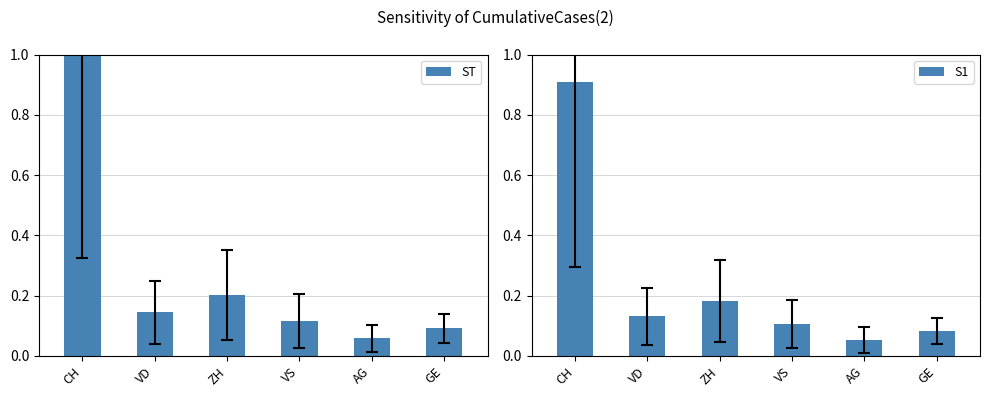

How many bars are there in total?

12